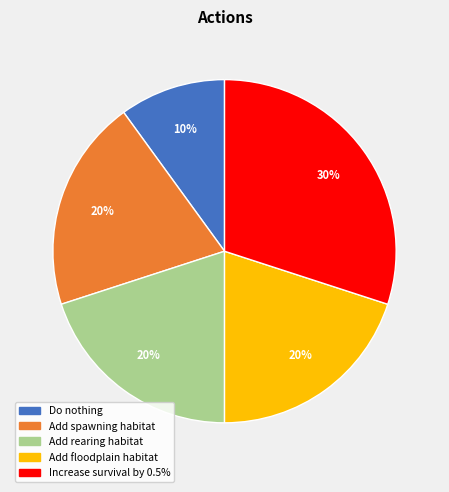

How many slices are in this pie chart?

5